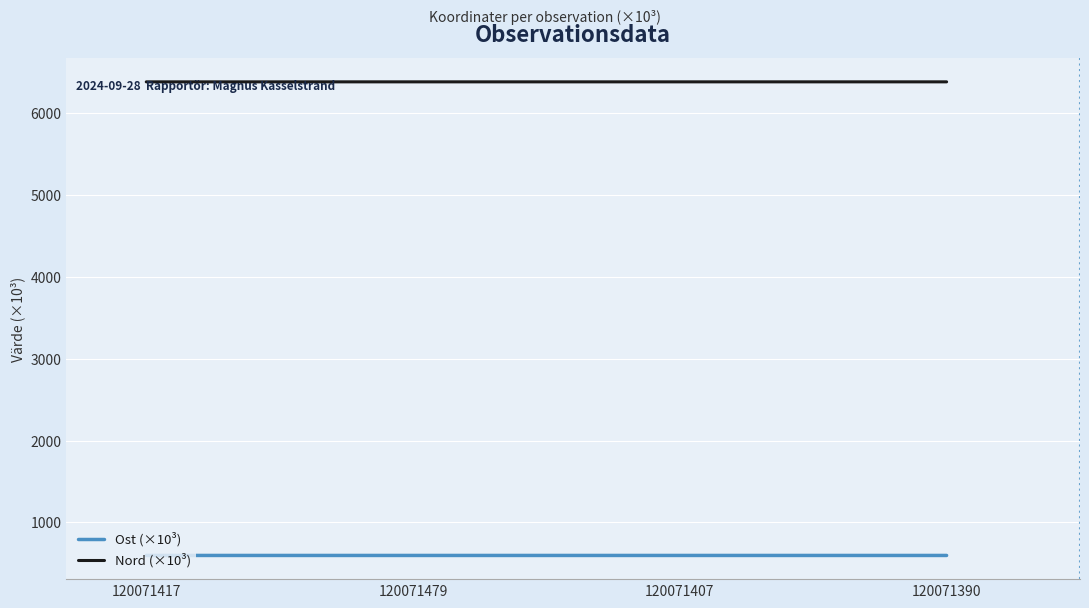

What is the maximum value for Ost (×10³)?

597.1